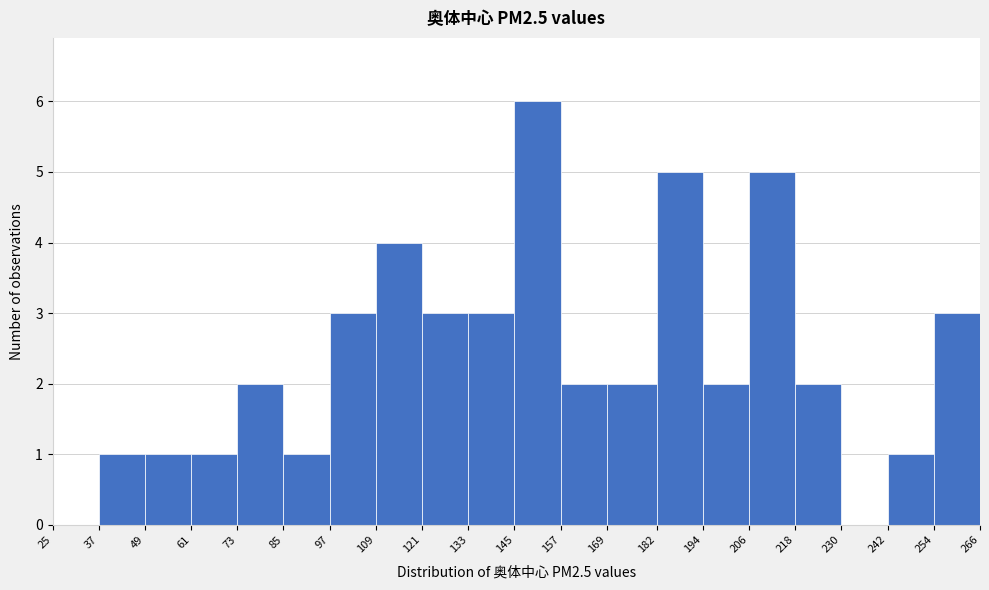

Over which range of the x-axis is the bar tallest?

145 to 157